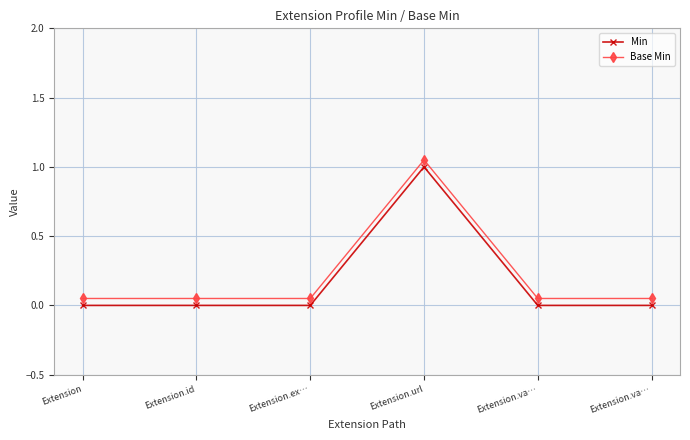

Which category has the highest value in the Min series?

Extension.url